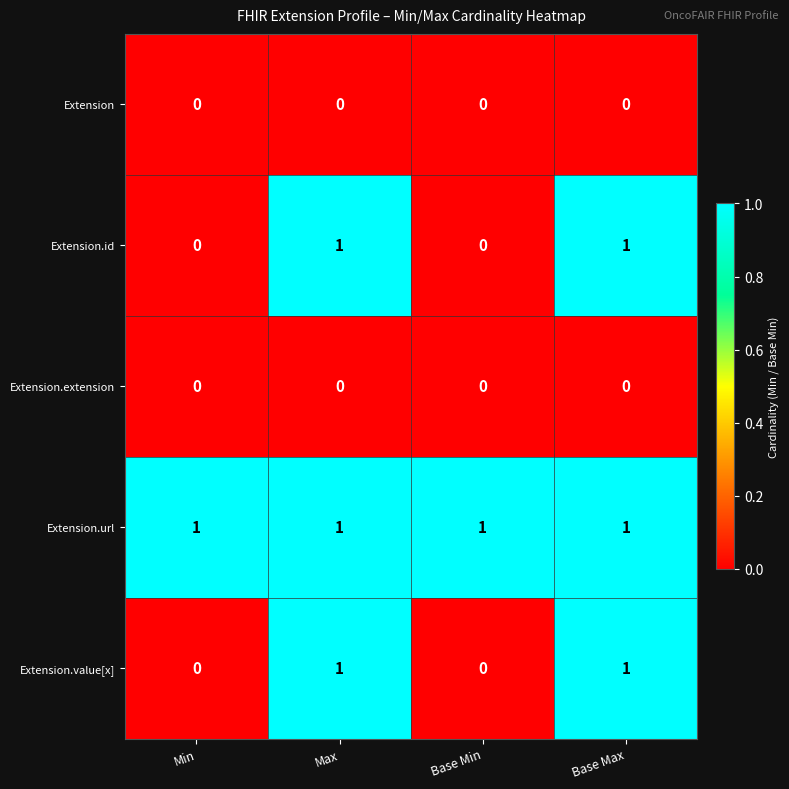

Which series has the largest total across all categories?

Extension.url